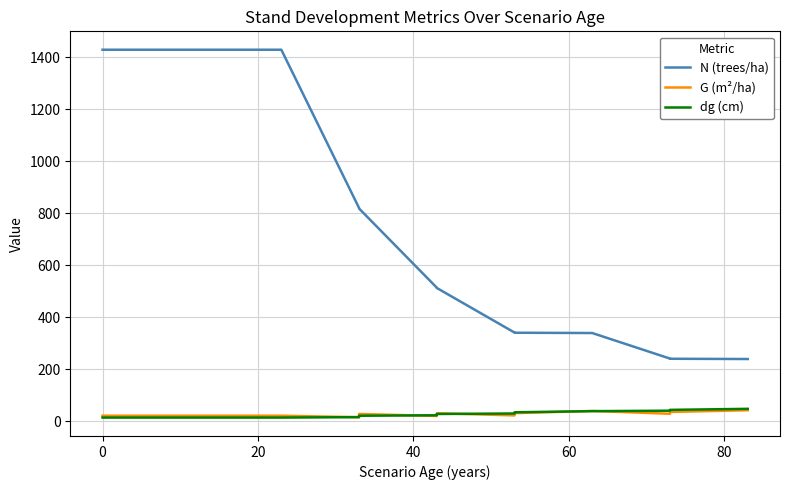

True or false: G (m²/ha) has more than 2 points higher than both neighbors.

True